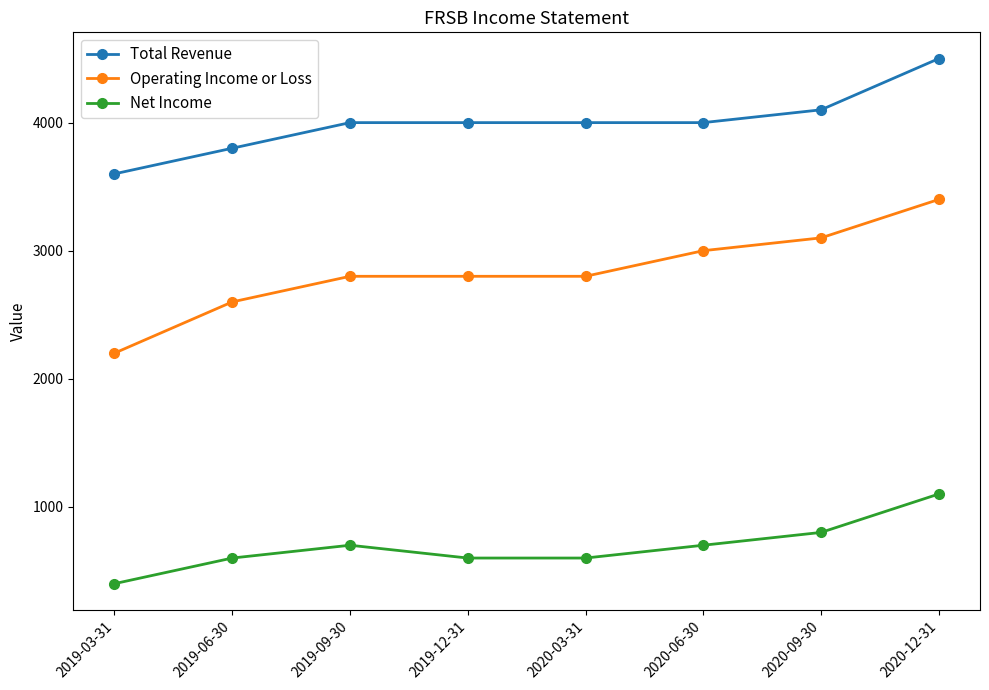

What is the value of the Total Revenue point at the 8th from the left?

4500